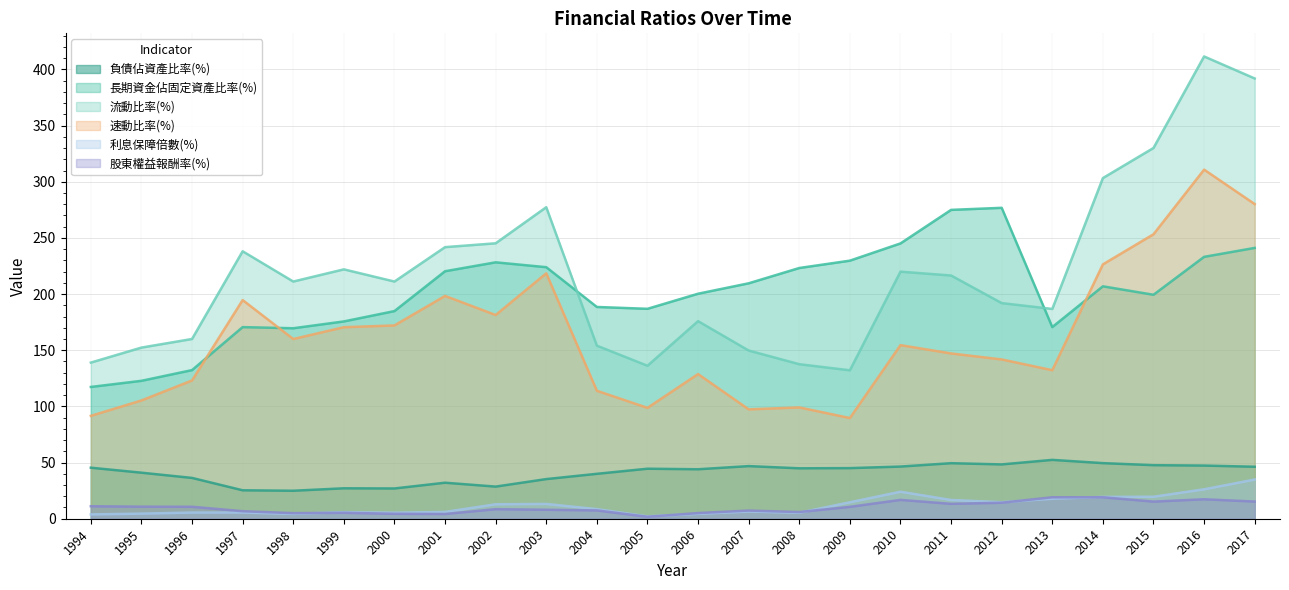

What is the minimum value for 流動比率(%)?

132.2